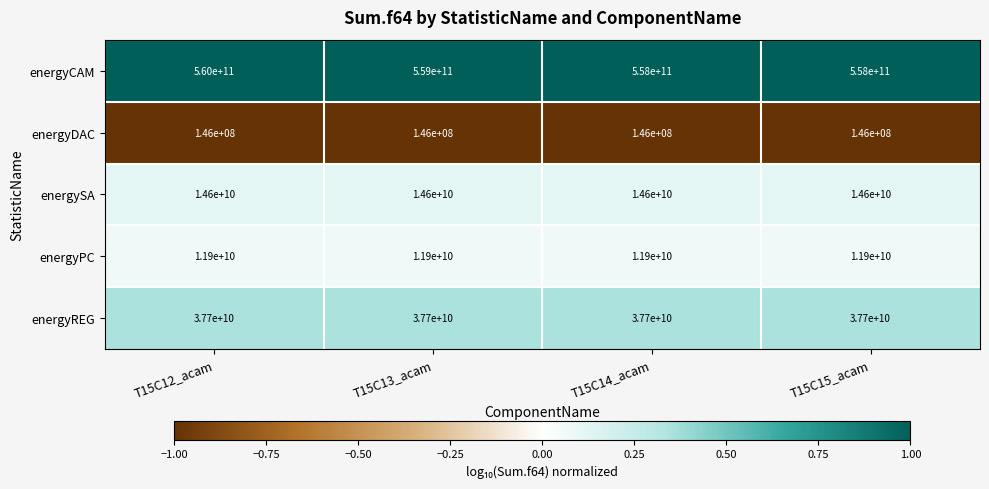

The value of energyDAC at T15C15_acam is 66697921. True or false?

False